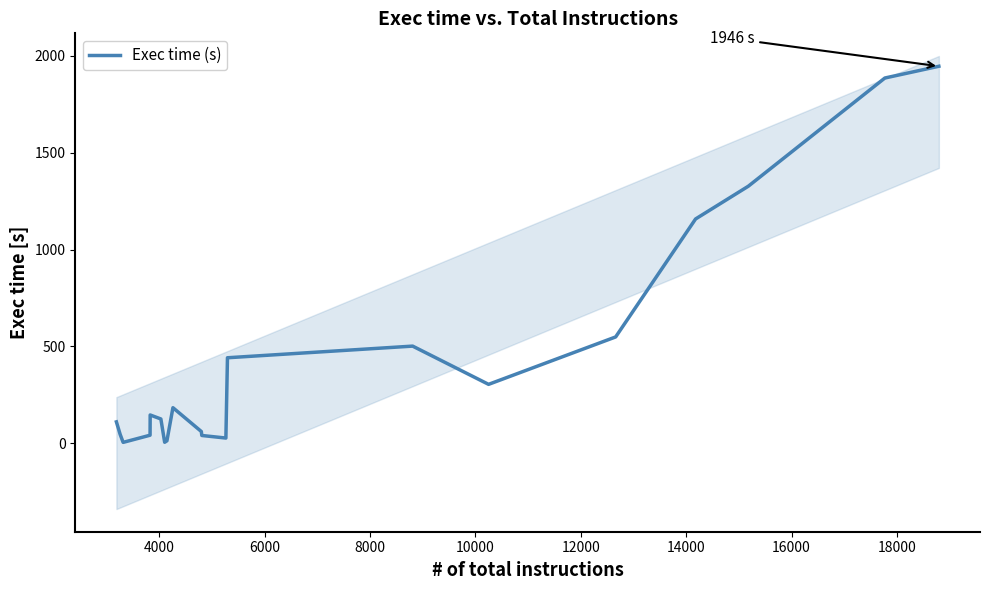

What is the highest value of the Exec time (s) series?

1946.4